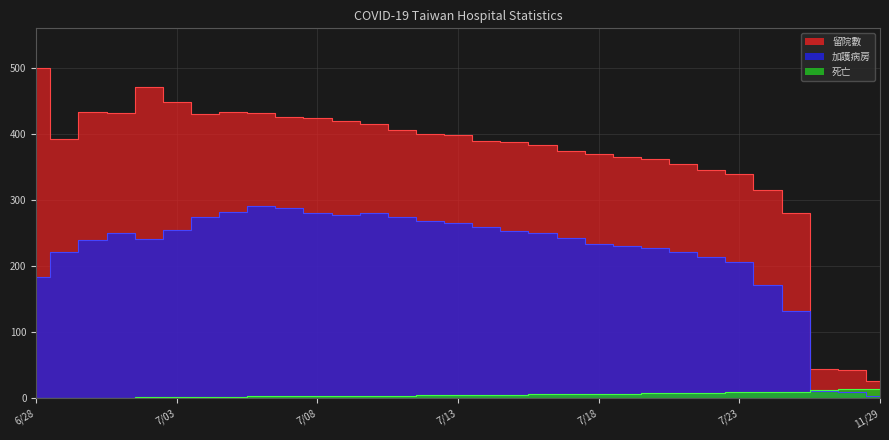

What is the sum of the 加護病房 values at 7/06 and 7/15?

545